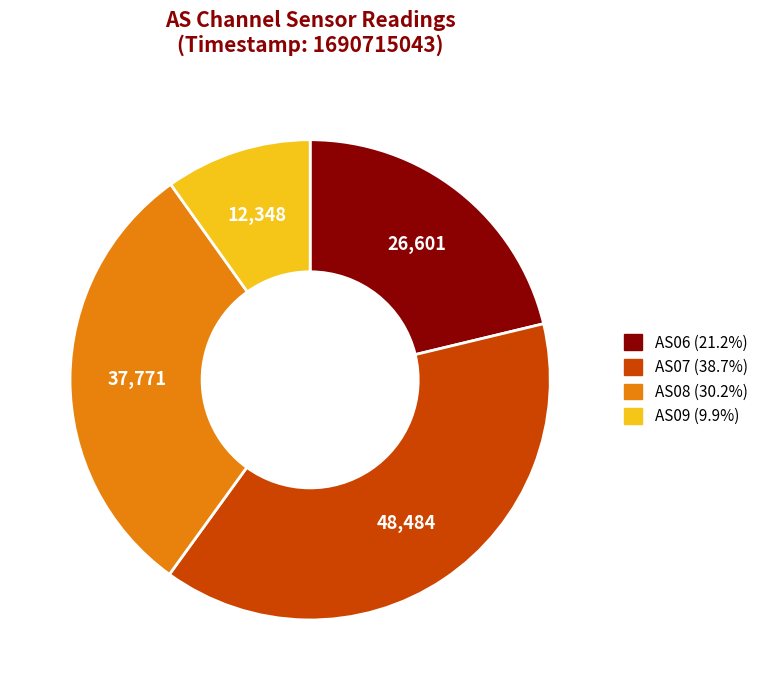

Does any single category account for the majority?

No